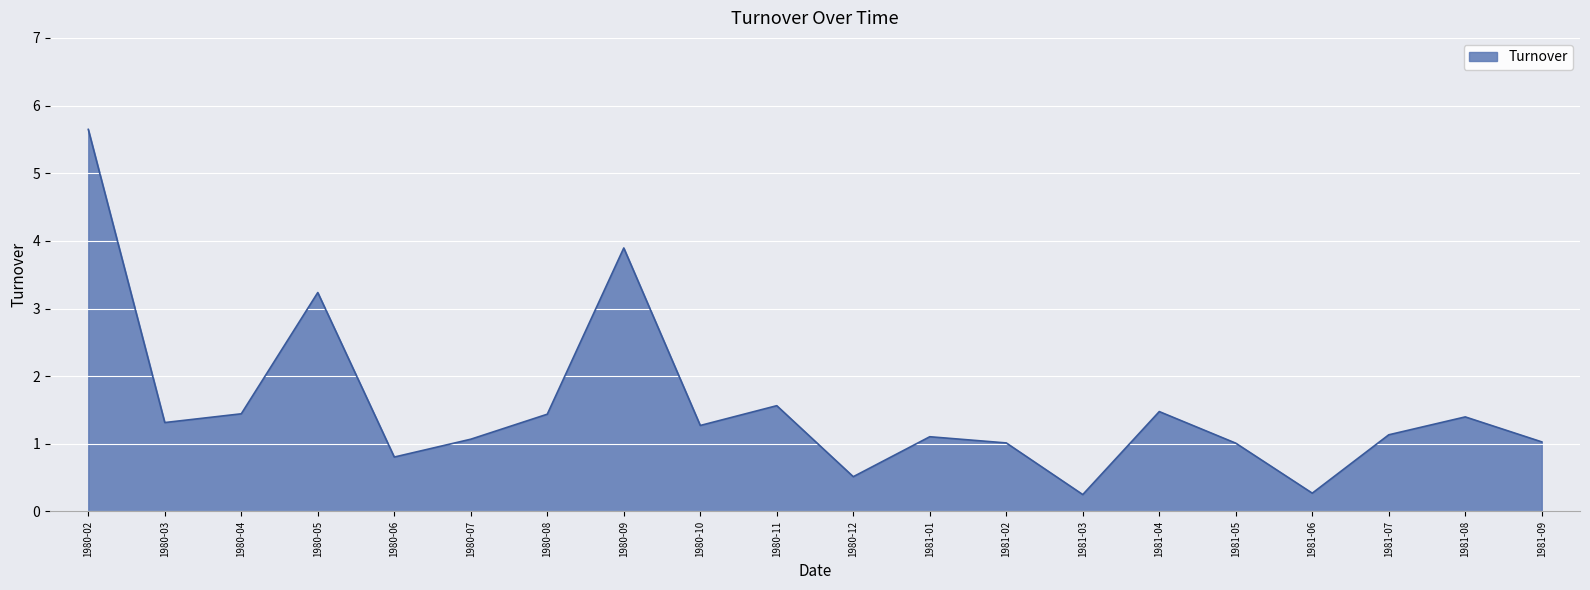

How many distinct data groups are displayed?

1